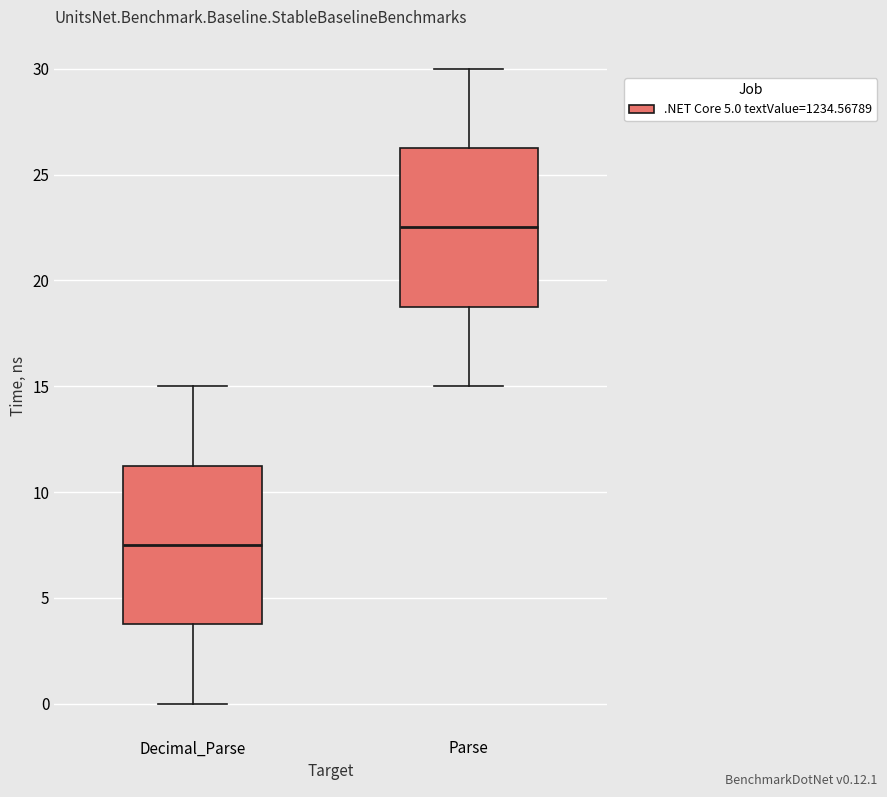

Which box's median line is the lowest?

Decimal_Parse